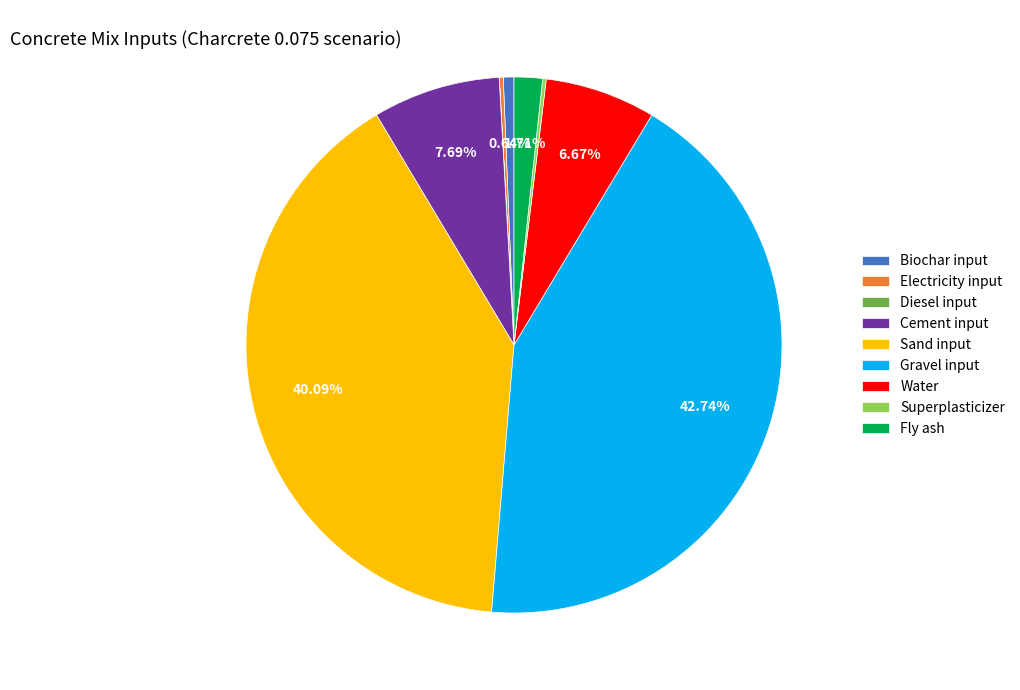

The Cement input slice represents 8% of the pie. True or false?

True